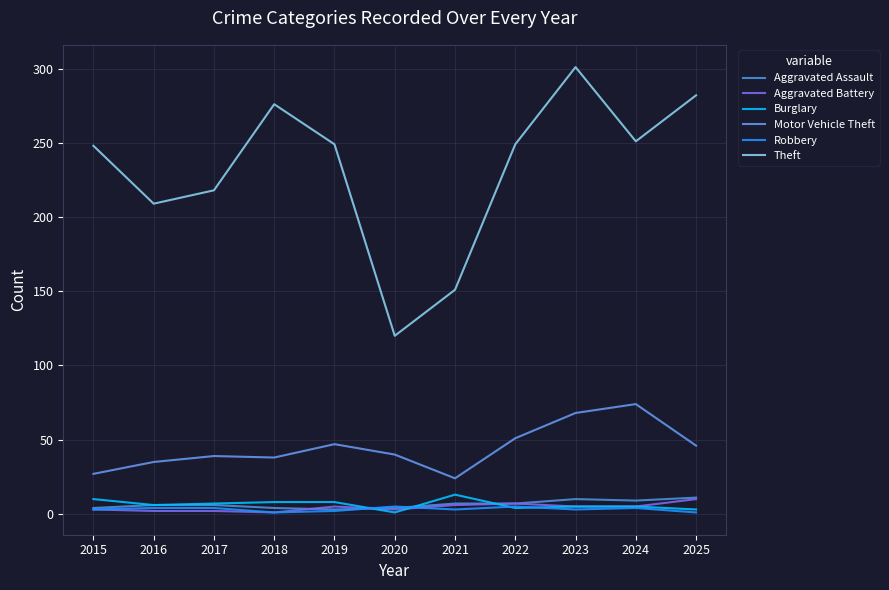

What is the smallest value displayed?

1